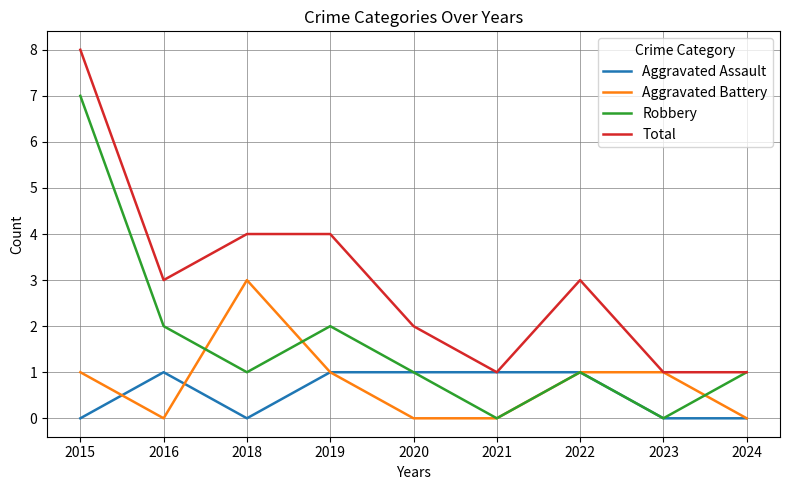

True or false: Robbery has a value of 3 at 2019.

False